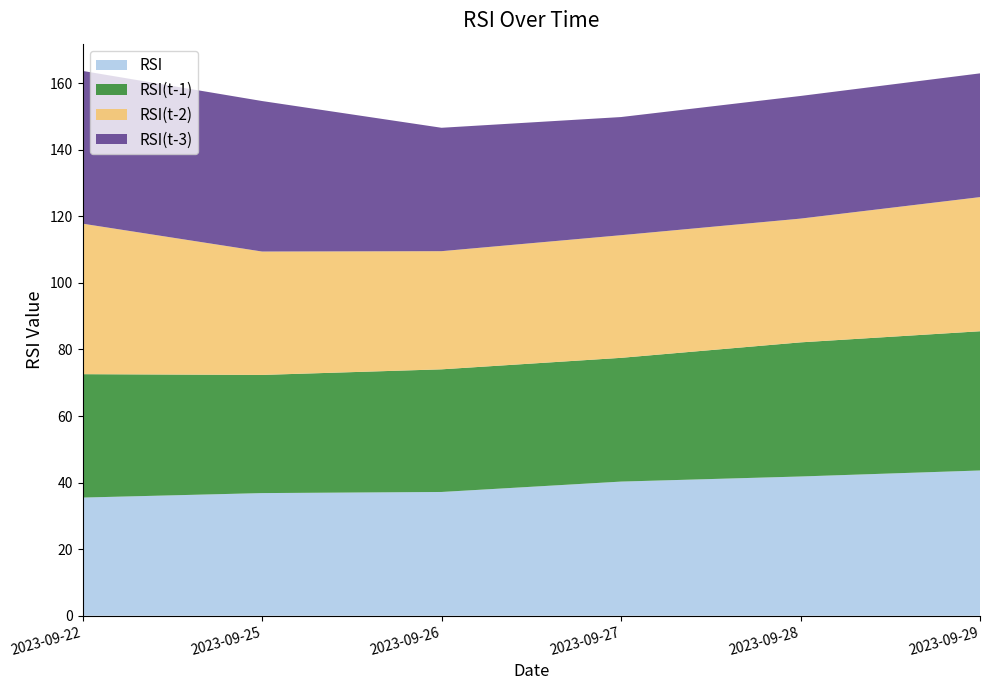

Reading left to right, transcribe all the data shown in this chart.

RSI: 2023-09-22=35.5	2023-09-25=36.8	2023-09-26=37.2	2023-09-27=40.3	2023-09-28=41.8	2023-09-29=43.6
RSI(t-1): 2023-09-22=37.1	2023-09-25=35.5	2023-09-26=36.8	2023-09-27=37.2	2023-09-28=40.3	2023-09-29=41.8
RSI(t-2): 2023-09-22=45.2	2023-09-25=37.1	2023-09-26=35.5	2023-09-27=36.8	2023-09-28=37.2	2023-09-29=40.3
RSI(t-3): 2023-09-22=45.9	2023-09-25=45.2	2023-09-26=37.1	2023-09-27=35.5	2023-09-28=36.8	2023-09-29=37.2